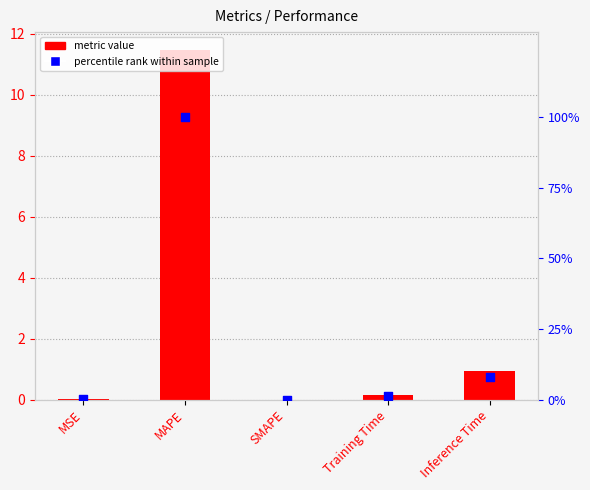

Which series reaches the maximum Y coordinate?

percentile rank within sample